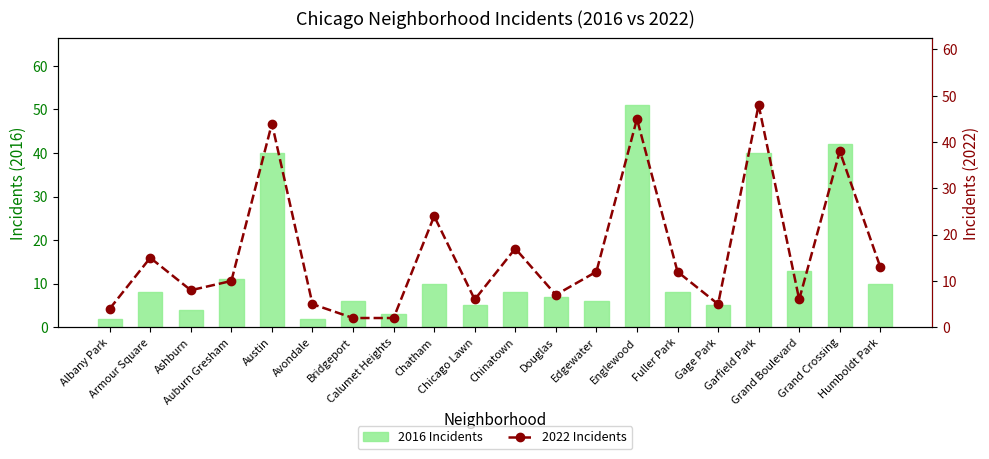

At which category is the sum across all series the highest?

Englewood